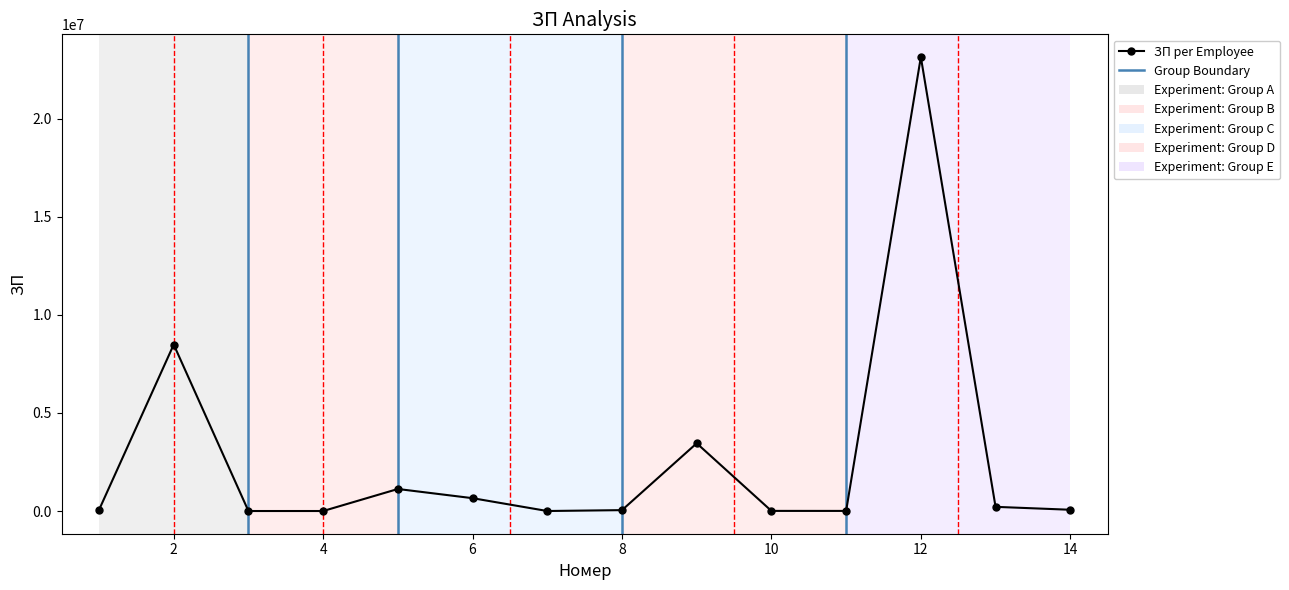

True or false: the data has more than 2 interior local peaks.

True